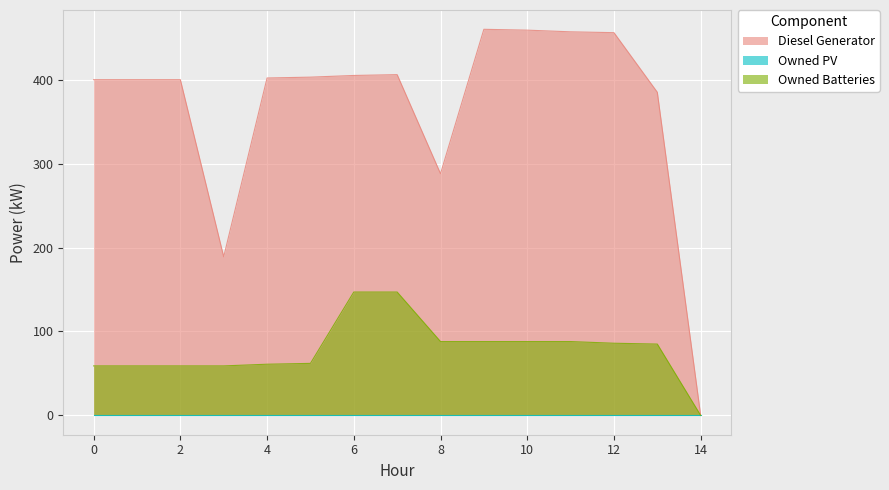

Reading left to right, list all the values displayed in this chart.

Diesel Generator: 400	400	400	189	402	403	405	406	288	460	459	457	456	385	0
Owned Batteries: 59	59	59	59	61	62	147	147	88	88	88	88	86	85	0